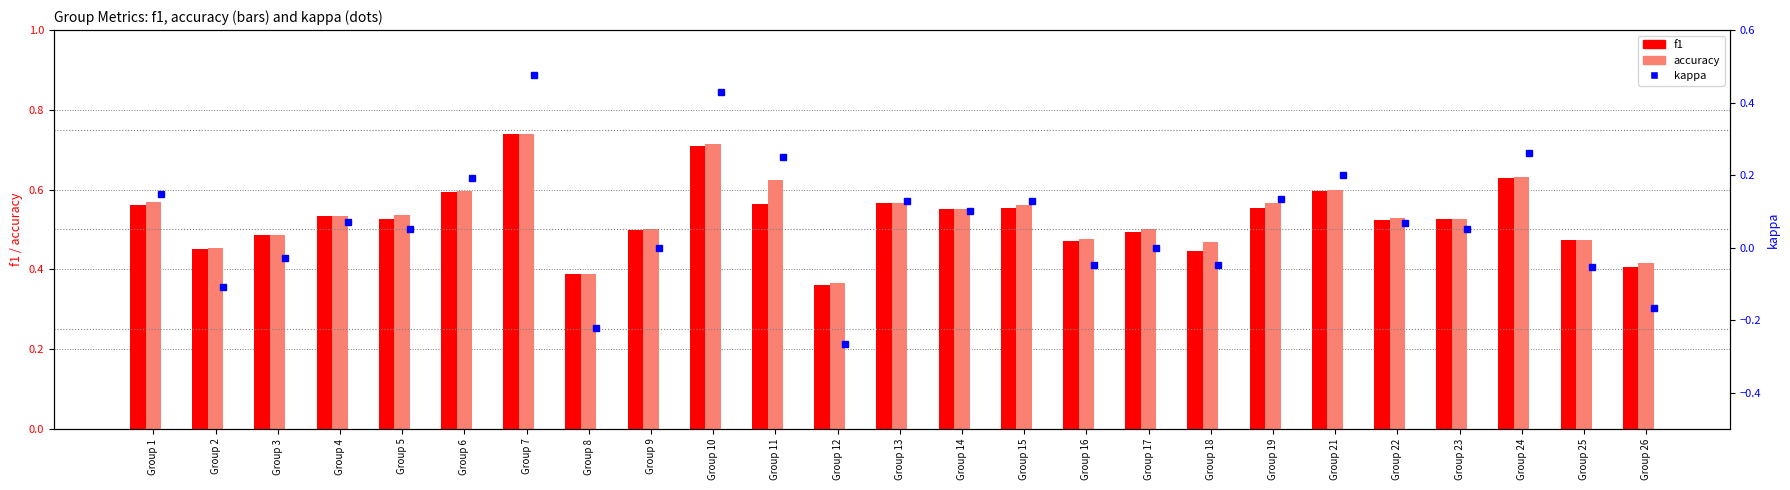

How many groups of bars are there?

25